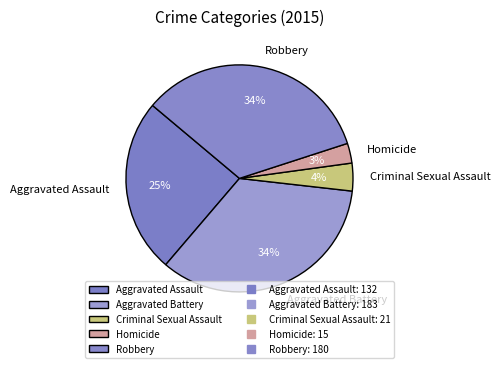

Which has a higher value, Homicide or Criminal Sexual Assault?

Criminal Sexual Assault